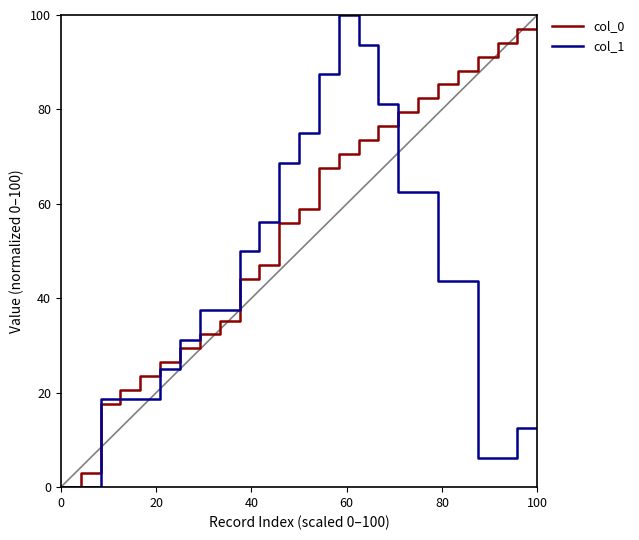

What is the maximum value shown in the chart?

100.0